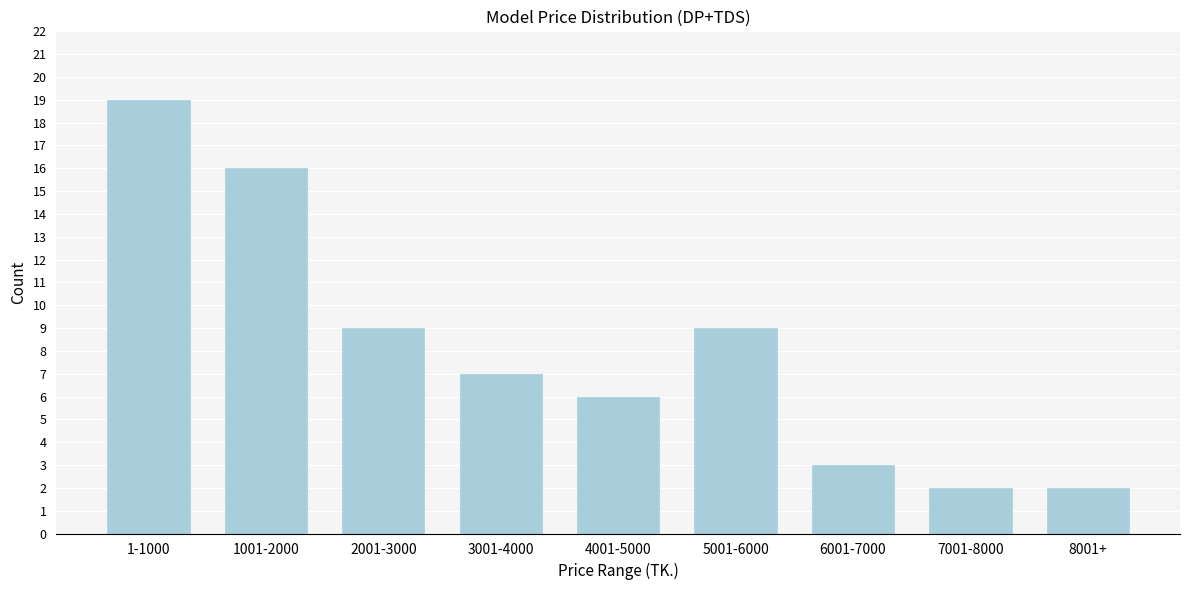

Reading left to right, extract all data points from this chart.

1-1000=19	1001-2000=16	2001-3000=9	3001-4000=7	4001-5000=6	5001-6000=9	6001-7000=3	7001-8000=2	8001+=2